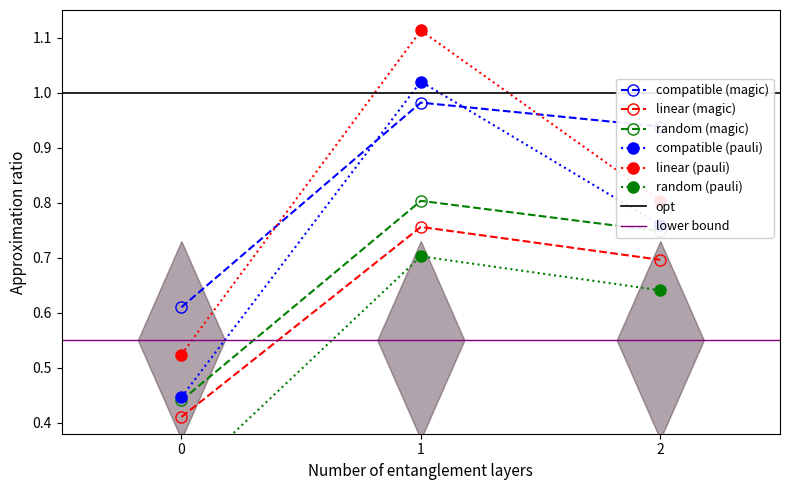

Rank the categories by compatible (magic) value from lowest to highest.

0, 2, 1